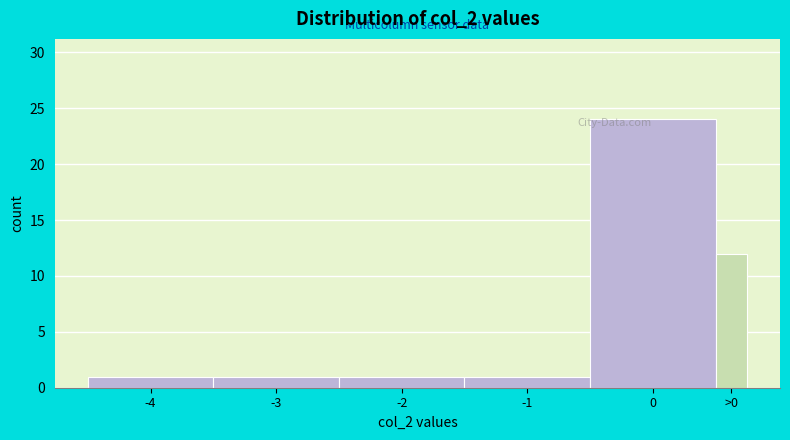

Reading right to left, what are all the values shown in this chart?

12	24	1	1	1	1